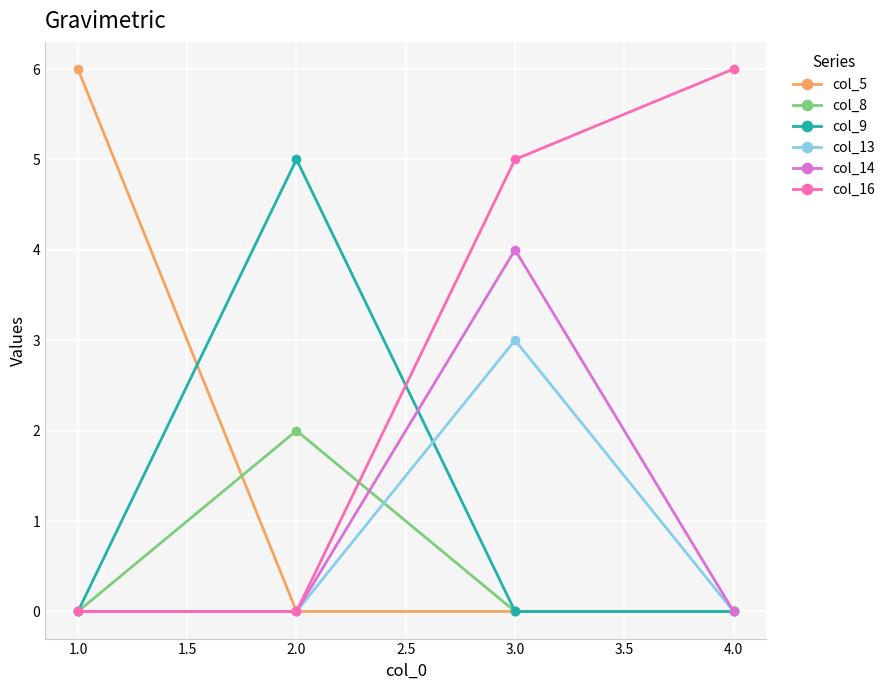

Which series has the largest total across all categories?

col_16